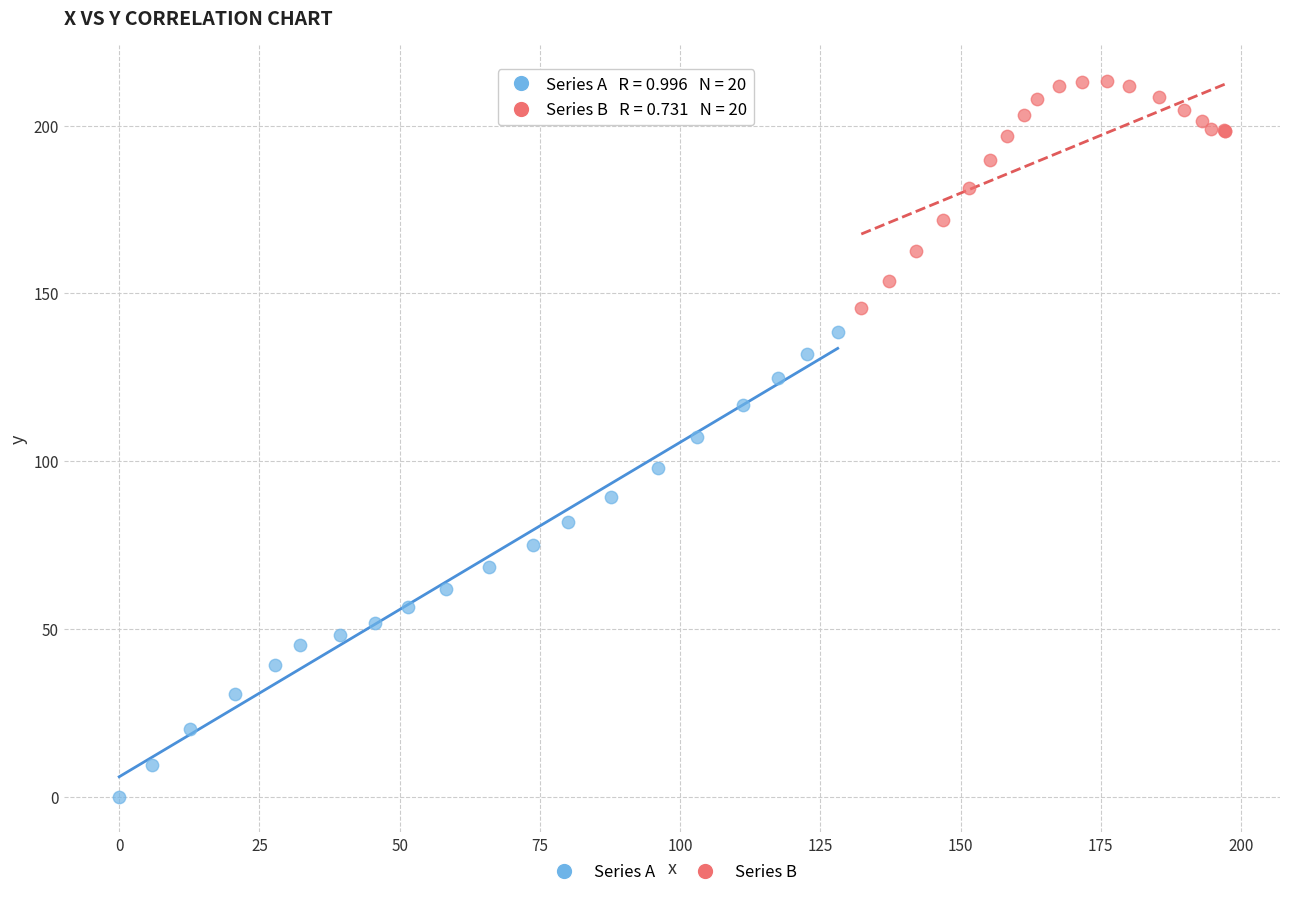

Which series contains the highest Y value?

Series B